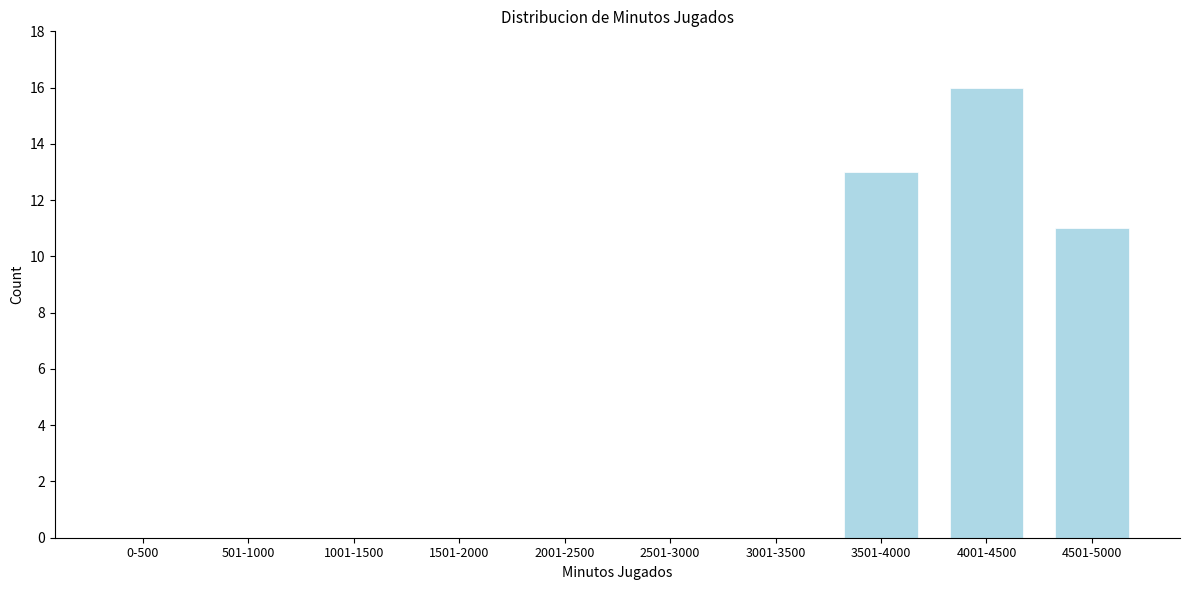

Reading right to left, list all the values displayed in this chart.

4501-5000=11	4001-4500=16	3501-4000=13	3001-3500=0	2501-3000=0	2001-2500=0	1501-2000=0	1001-1500=0	501-1000=0	0-500=0